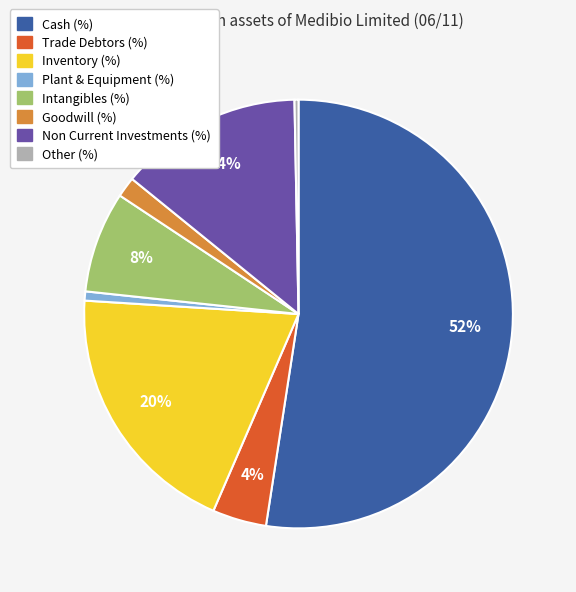

What percentage is the Intangibles (%) slice, to the nearest percent?

8%